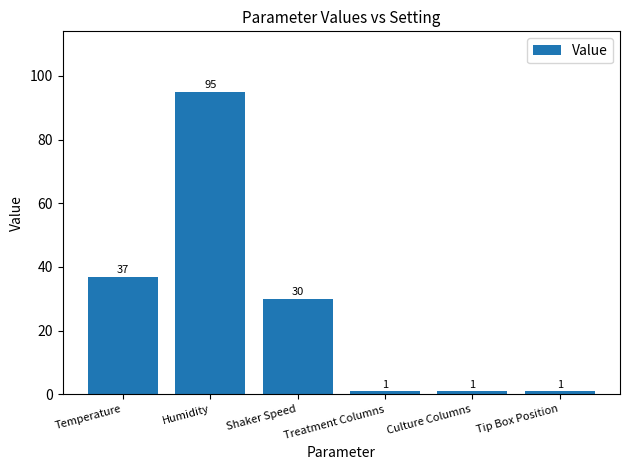

Between Temperature and Tip Box Position, which is larger?

Temperature